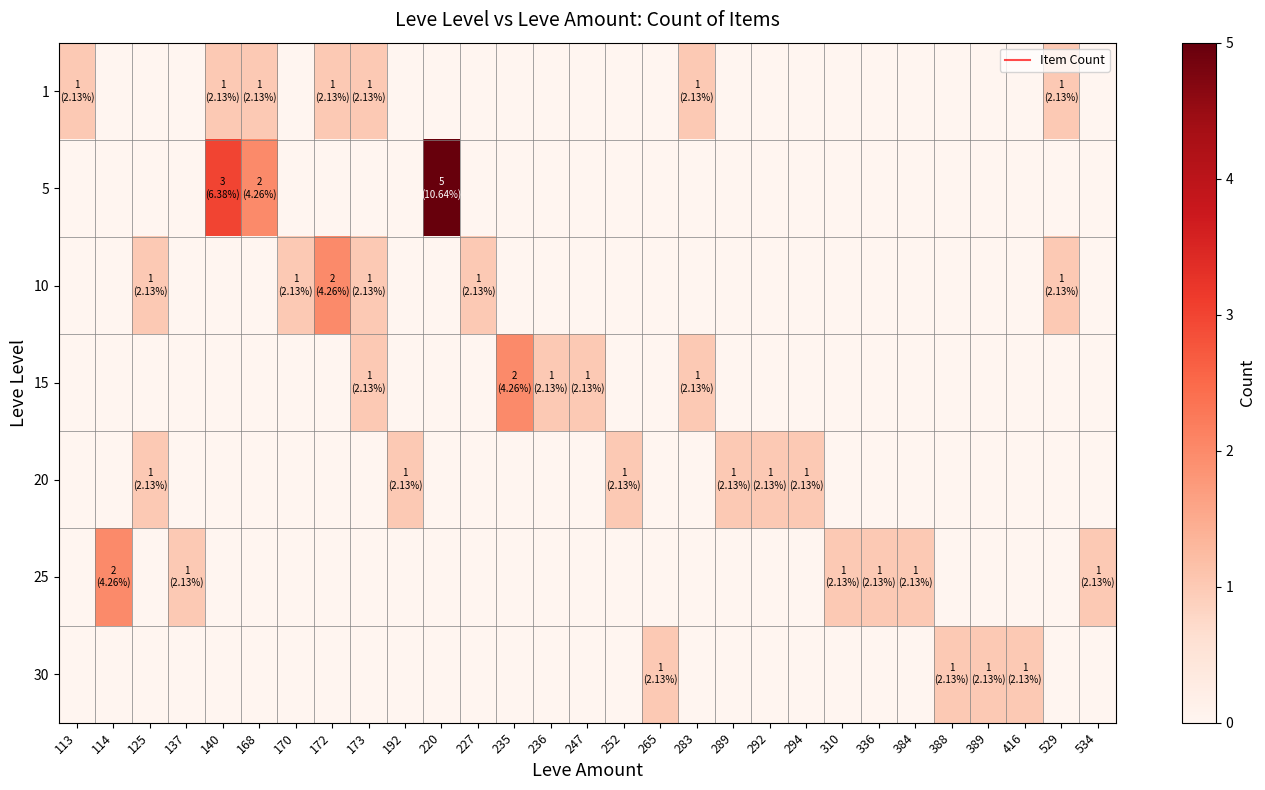

Between 236 and 416, which is larger?

236